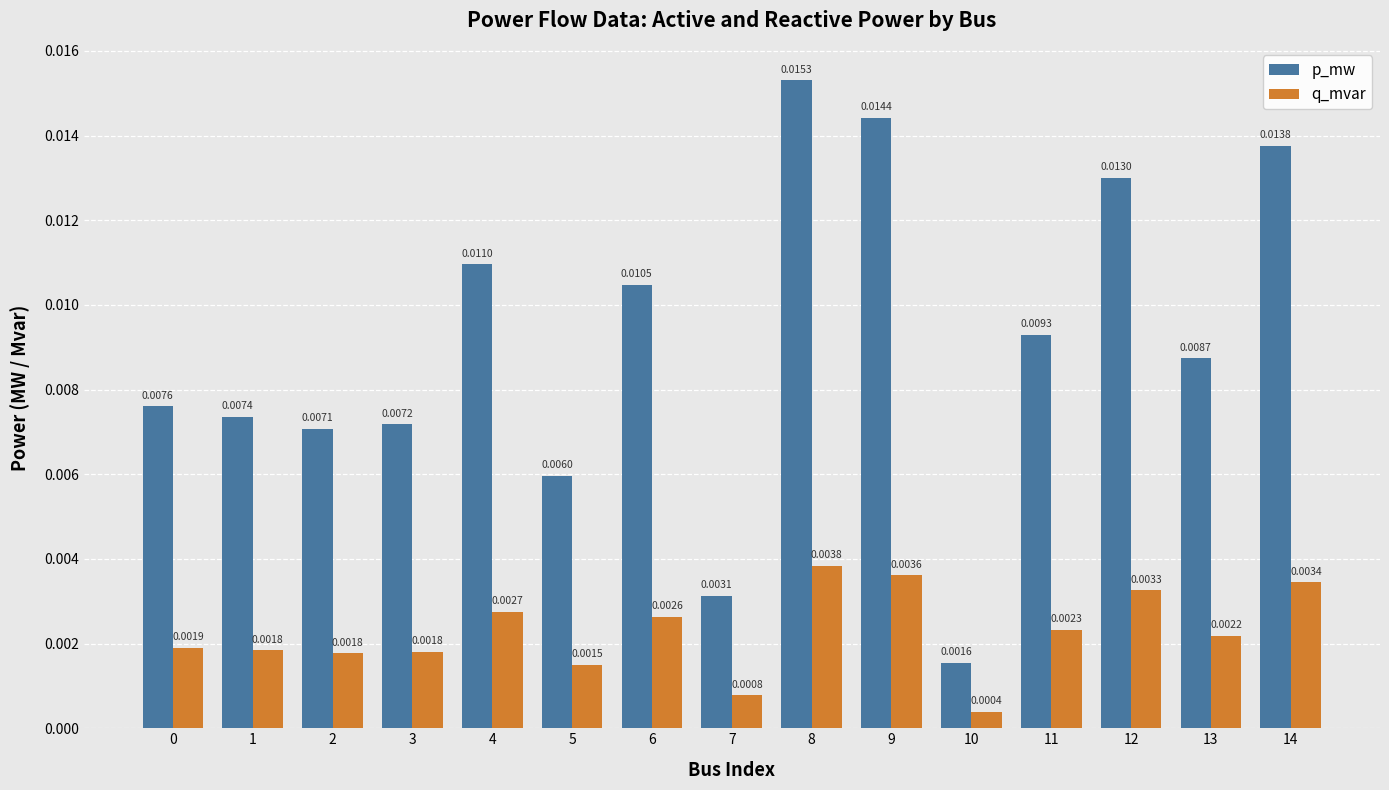

Which series has the largest range (max minus min)?

p_mw